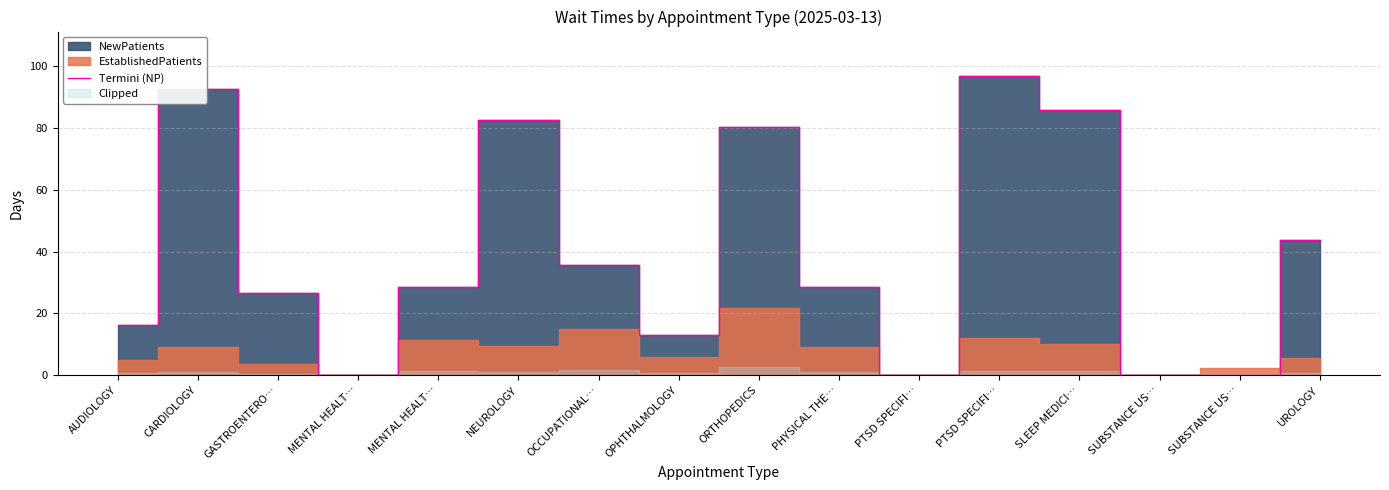

What is the label of the 9th point from the right?

OPHTHALMOLOGY